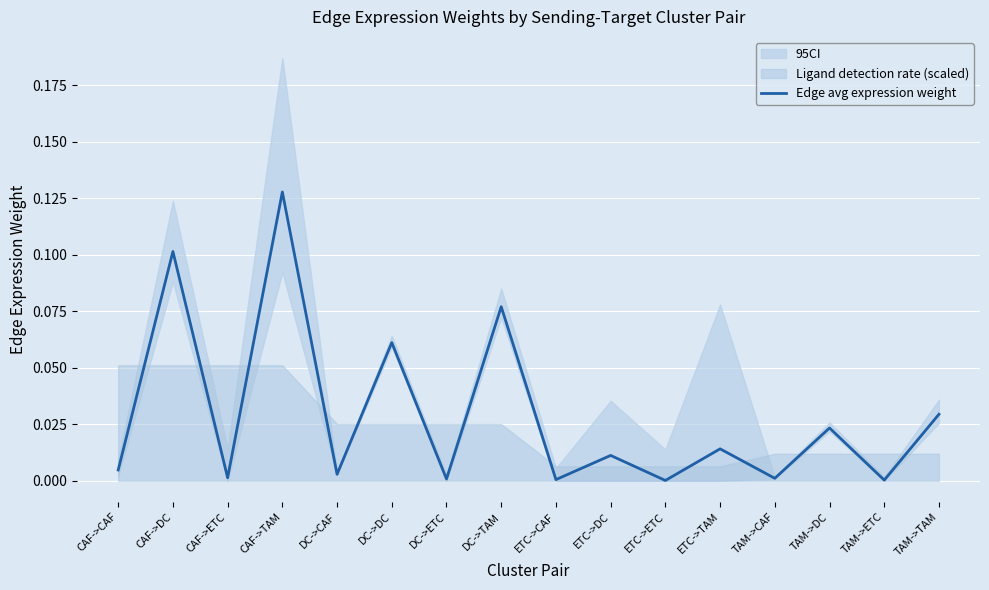

True or false: Edge avg expression weight has a value of 0.0 at DC->ETC.

True